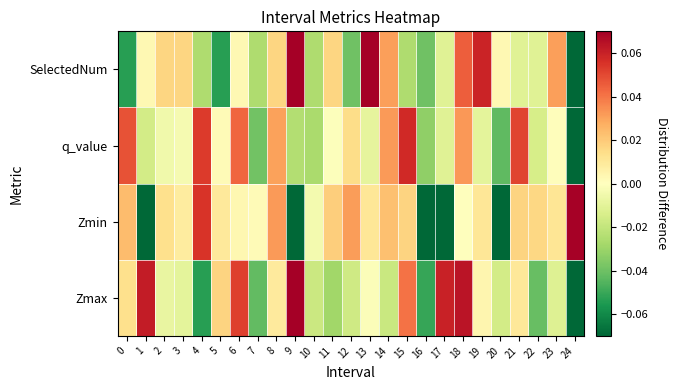

Reading left to right, transcribe all the data shown in this chart.

Zmax: 0=0.0	1=0.1	2=-0.0	3=-0.0	4=-0.1	5=0.0	6=0.1	7=-0.0	8=0.0	9=0.1	10=-0.0	11=-0.0	12=-0.0	13=-0.0	14=-0.0	15=0.0	16=-0.1	17=0.1	18=0.1	19=0.0	20=-0.0	21=0.0	22=-0.0	23=-0.0	24=-0.1
Zmin: 0=0.0	1=-0.1	2=0.0	3=0.0	4=0.1	5=0.0	6=0.0	7=0.0	8=0.0	9=-0.1	10=-0.0	11=0.0	12=0.0	13=0.0	14=0.0	15=0.0	16=-0.1	17=-0.1	18=0.0	19=0.0	20=-0.1	21=0.0	22=0.0	23=0.0	24=0.1
q_value: 0=0.0	1=-0.0	2=-0.0	3=-0.0	4=0.1	5=0.0	6=0.0	7=-0.0	8=0.0	9=-0.0	10=-0.0	11=-0.0	12=0.0	13=-0.0	14=0.0	15=0.1	16=-0.0	17=-0.0	18=0.0	19=-0.0	20=-0.0	21=0.1	22=-0.0	23=0.0	24=-0.1
SelectedNum: 0=-0.1	1=0.0	2=0.0	3=0.0	4=-0.0	5=-0.1	6=0.0	7=-0.0	8=0.0	9=0.1	10=-0.0	11=0.0	12=-0.0	13=0.1	14=0.0	15=-0.0	16=-0.0	17=-0.0	18=0.0	19=0.1	20=0.0	21=-0.0	22=-0.0	23=0.0	24=-0.1